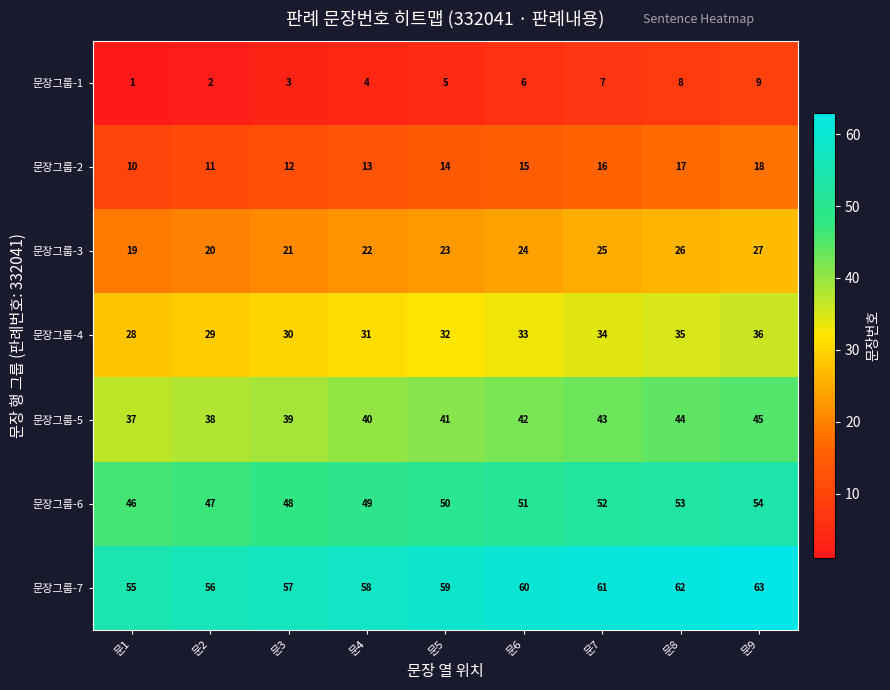

The 문장그룹-5 series shows 39 at 문3. True or false?

True